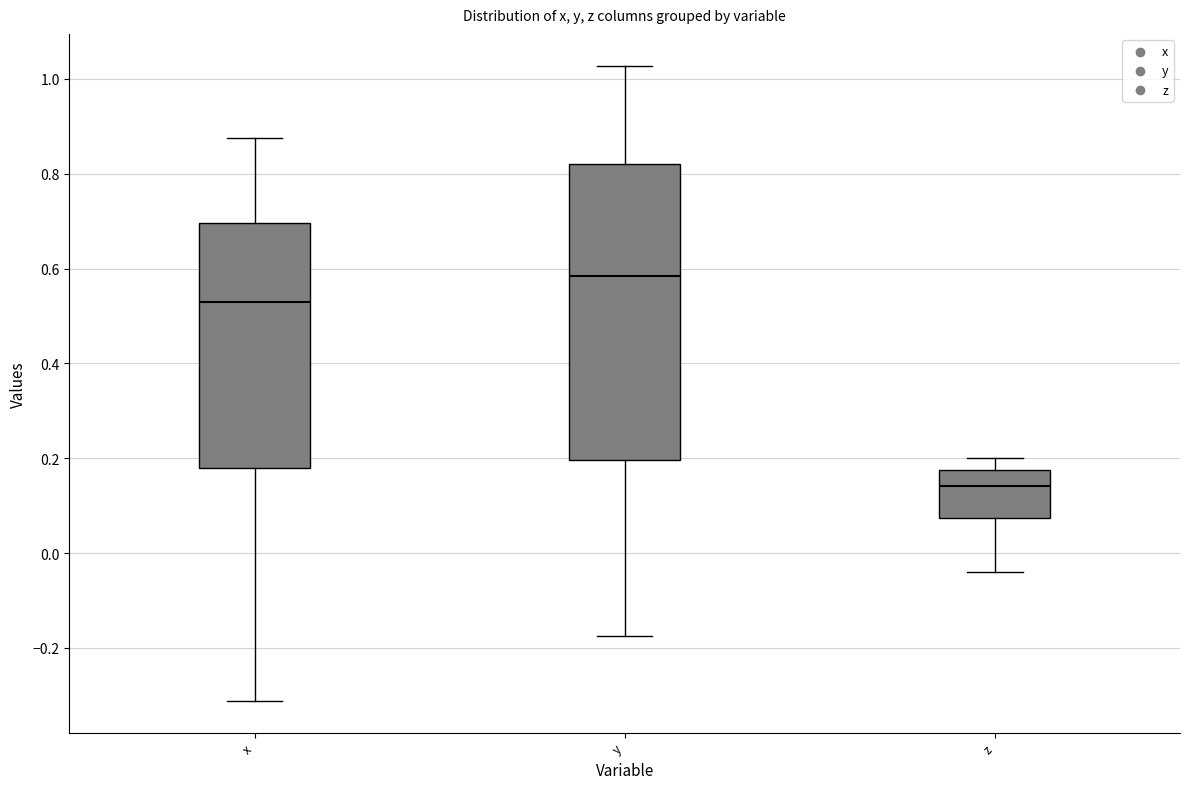

Reading left to right, read every box against the y-axis: the position of its median line, the range the box covers, and the ends of its whiskers. The values are not printed on the chart, so give them approximately, as read against the axis.

x: median 0.52, box 0.18 to 0.70, whiskers -0.32 to 0.88
y: median 0.58, box 0.20 to 0.82, whiskers -0.18 to 1.02
z: median 0.14, box 0.08 to 0.18, whiskers -0.04 to 0.20